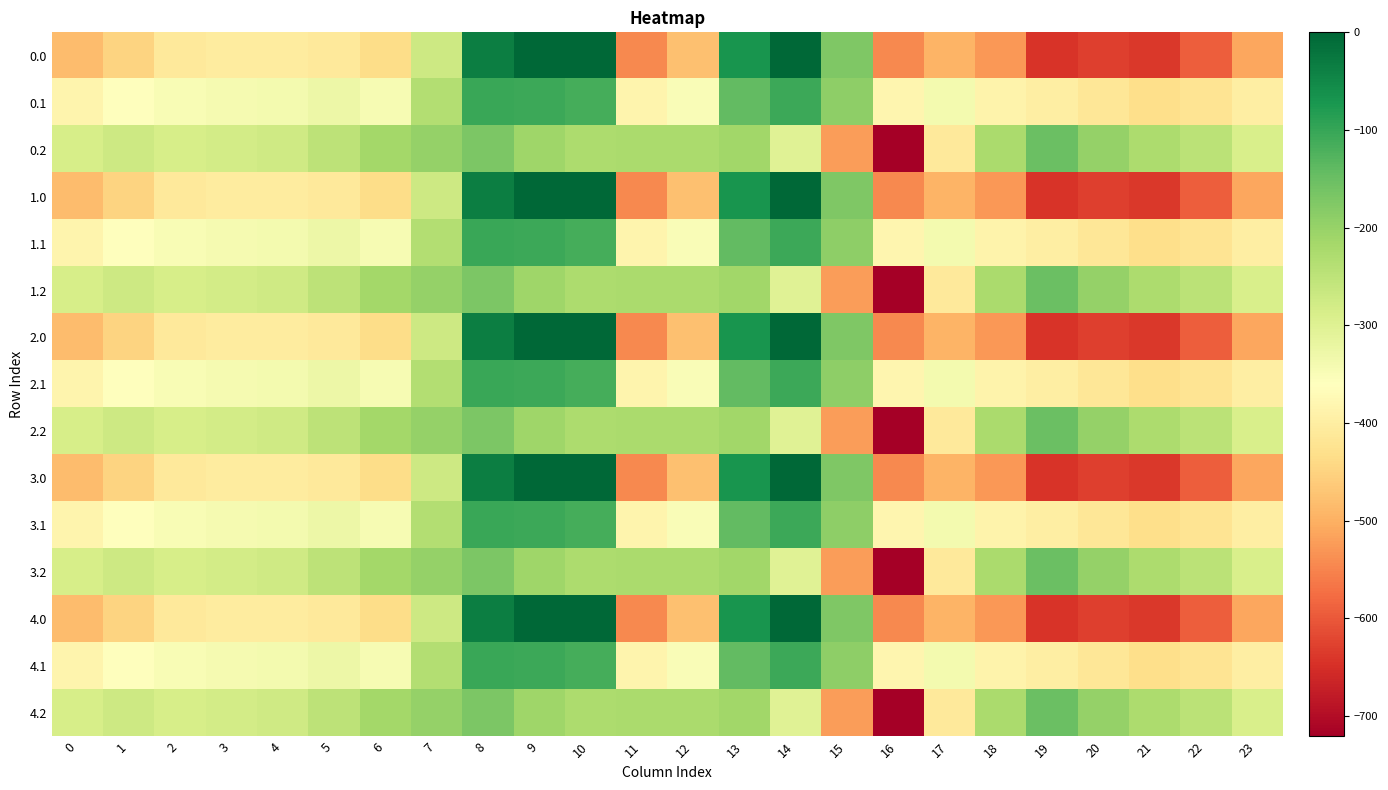

What is the total value across all series at 12?

-5261.7